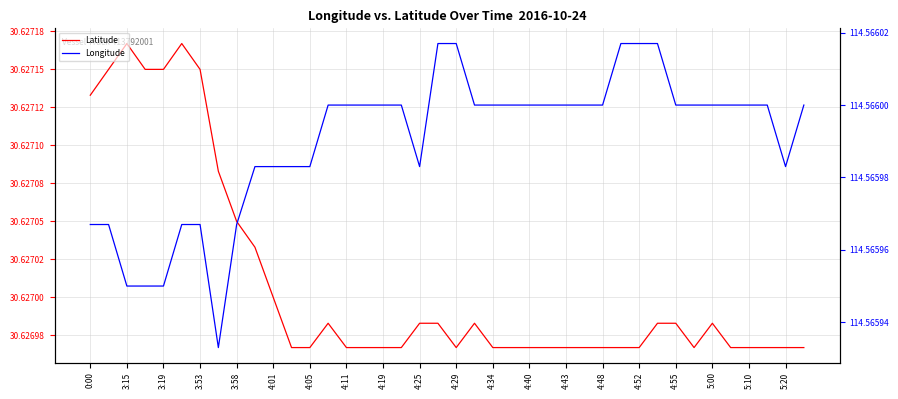

What is the maximum value shown in the chart?

114.6